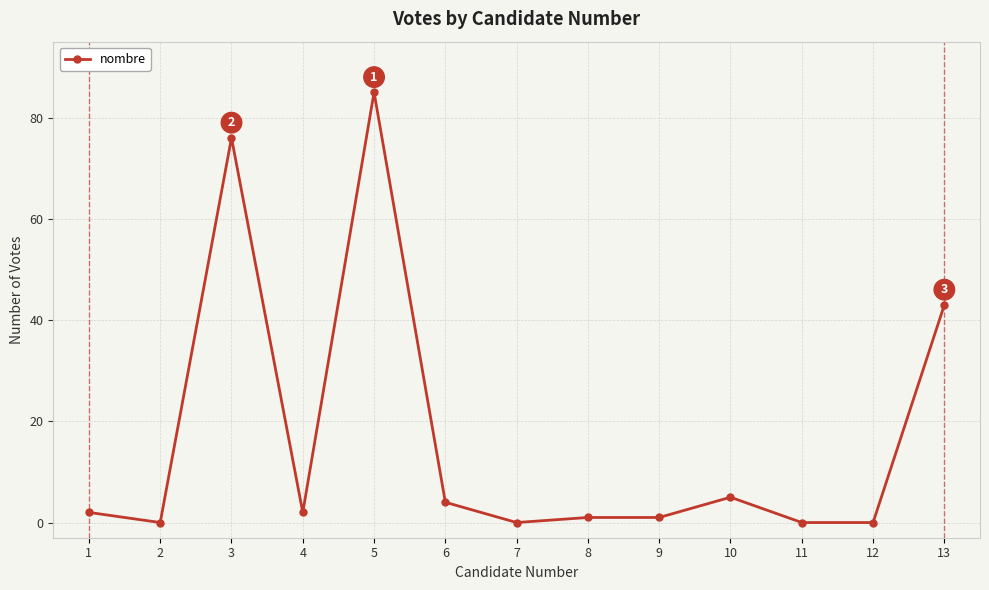

What is the difference between the values at 13 and 10?

38